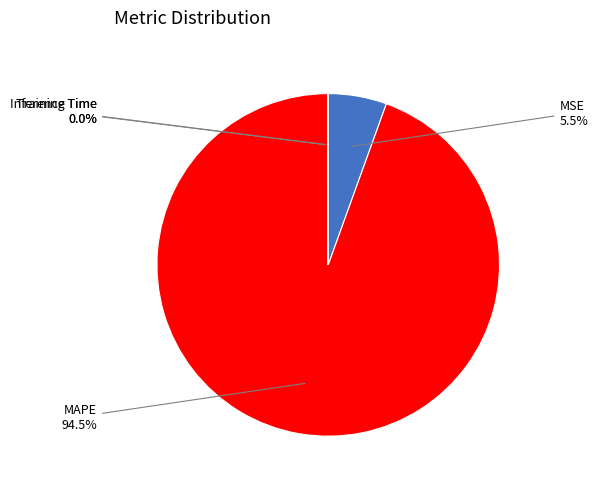

Is there a majority slice in this chart?

Yes